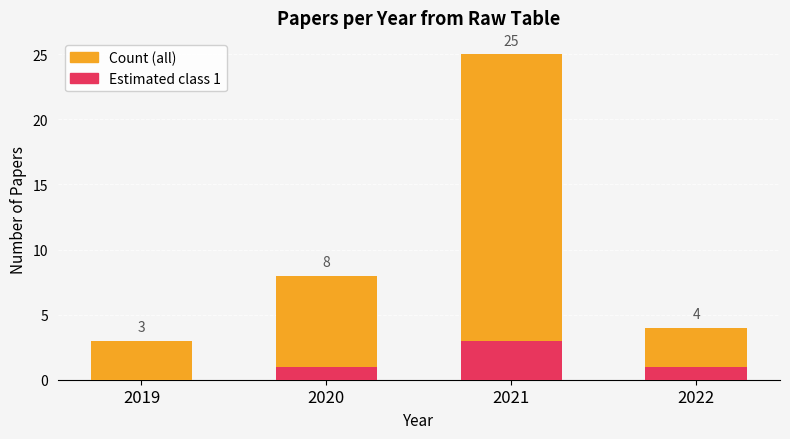

At which label does Count first exceed 8?

2021